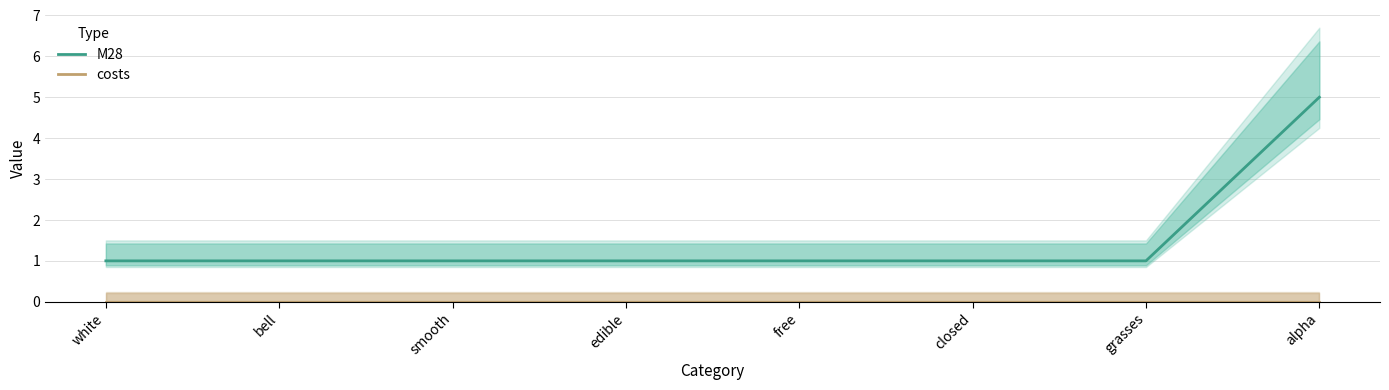

Reading left to right, what are all the values shown in this chart?

M28: white=1	bell=1	smooth=1	edible=1	free=1	closed=1	grasses=1	alpha=5
costs: white=0	bell=0	smooth=0	edible=0	free=0	closed=0	grasses=0	alpha=0